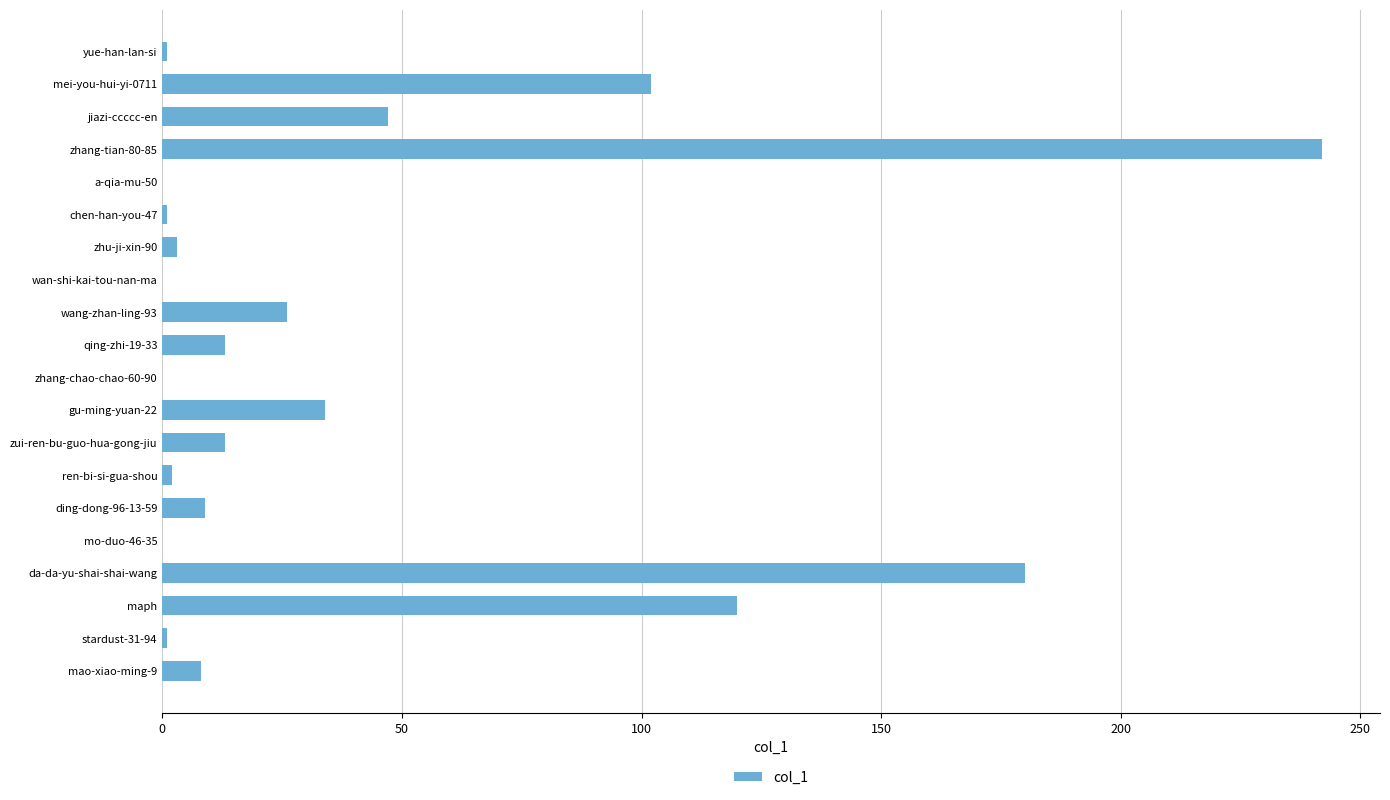

At which label is the value closest to 121?

maph